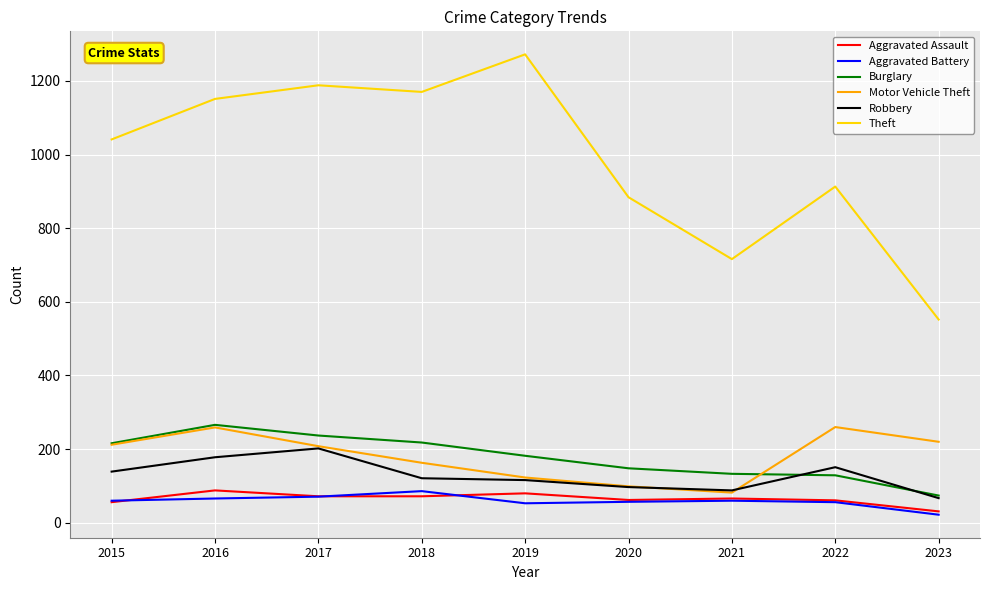

The value of Aggravated Battery at 2017 is 16. True or false?

False